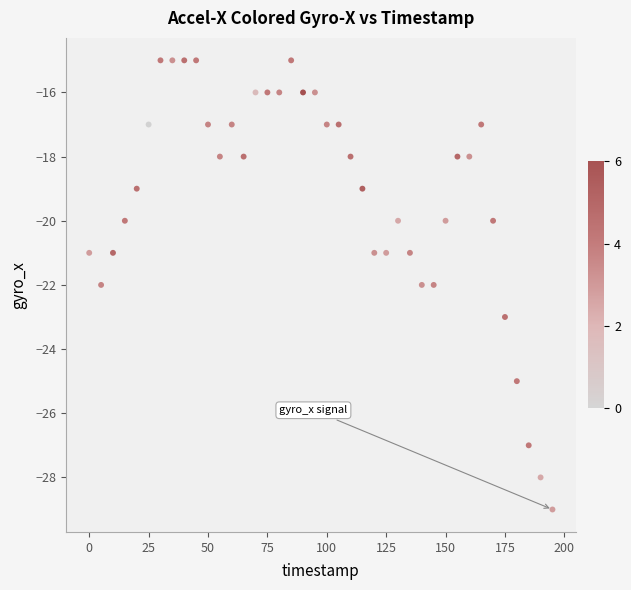

What is the range of X values (max minus min)?

195